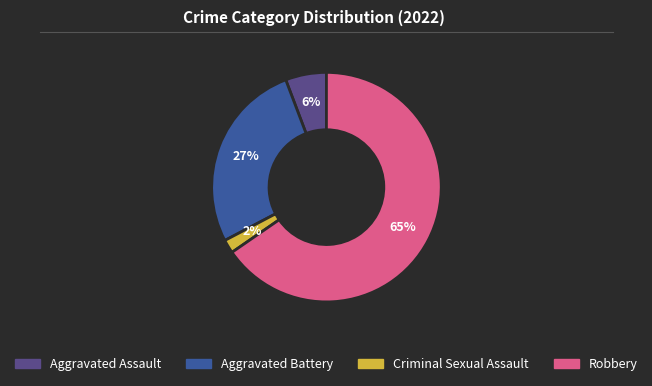

The Robbery slice represents 77% of the pie. True or false?

False